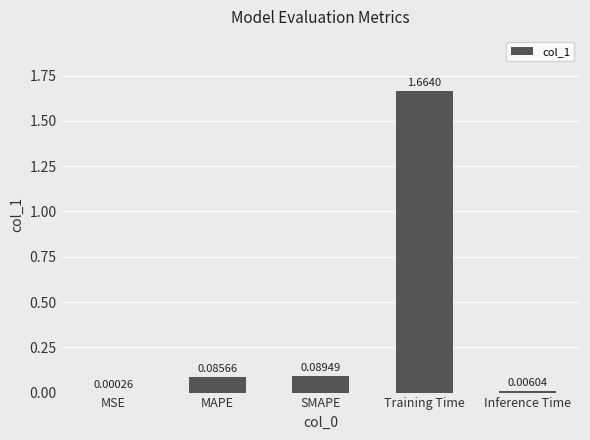

What is the average value?

0.4